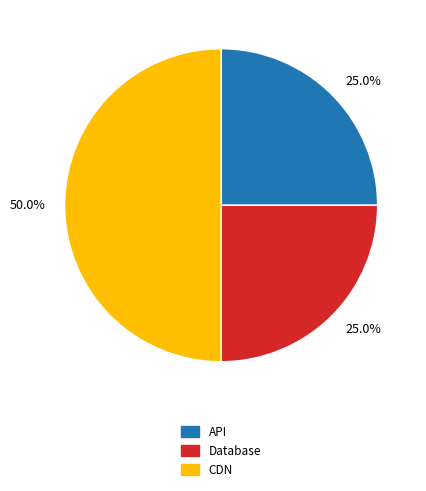

How many segments does this pie chart have?

3